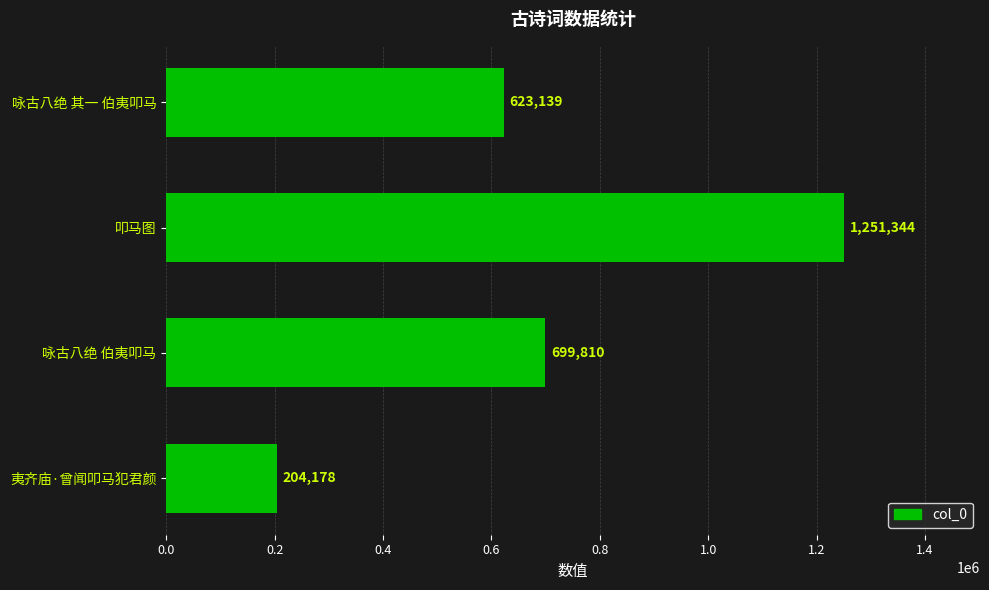

What is the sum of all values?

2778471